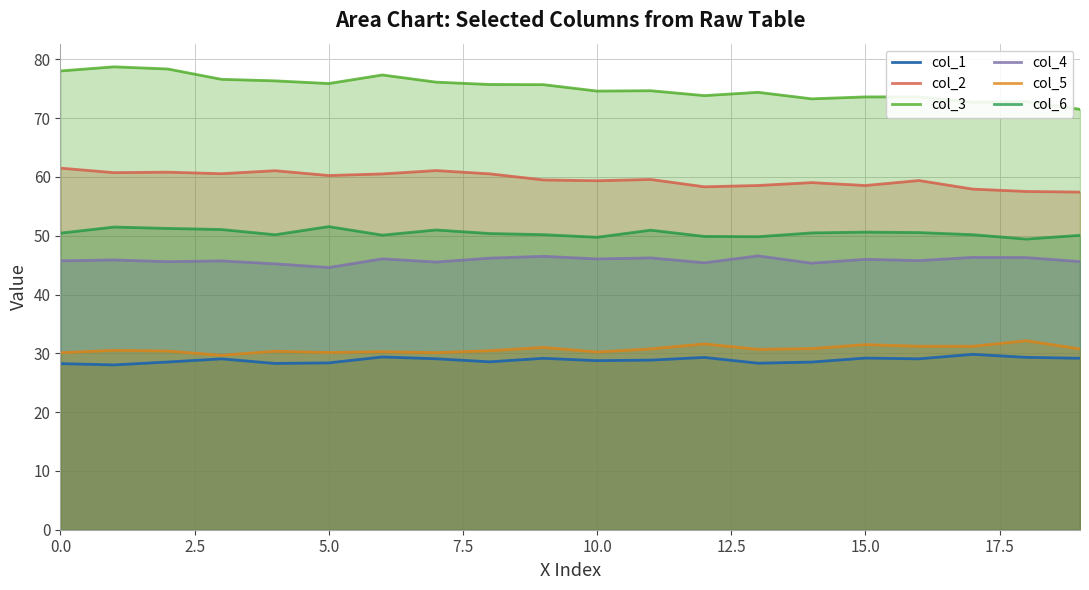

What is the highest value of the col_5 series?

32.1